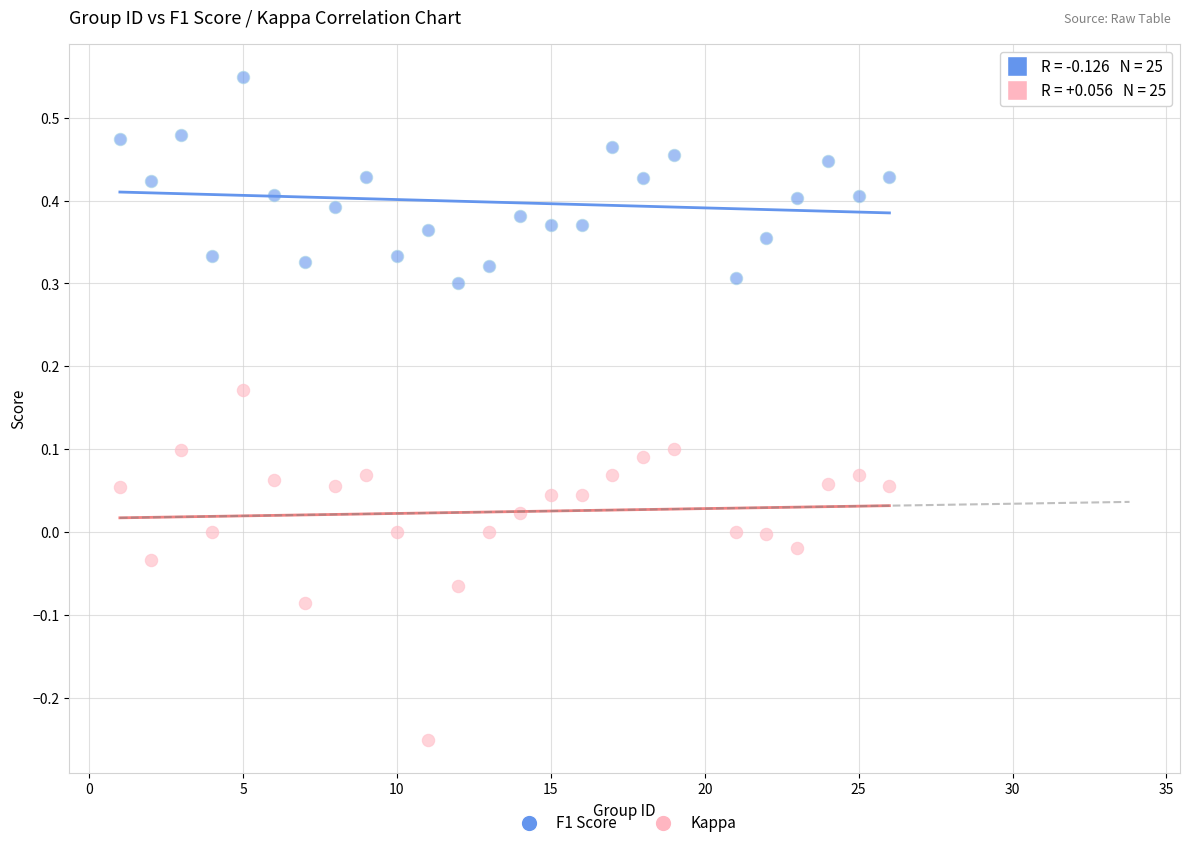

Which series contains the lowest Y value?

Kappa